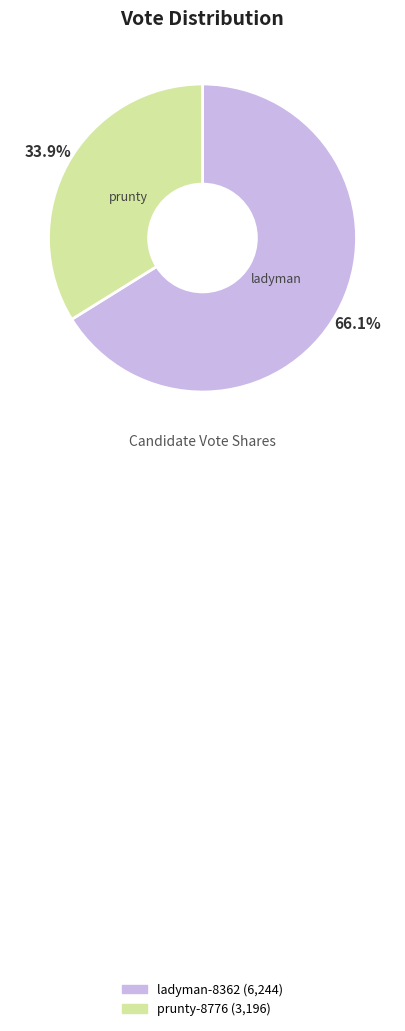

Between ladyman-8362 and prunty-8776, which is larger?

ladyman-8362